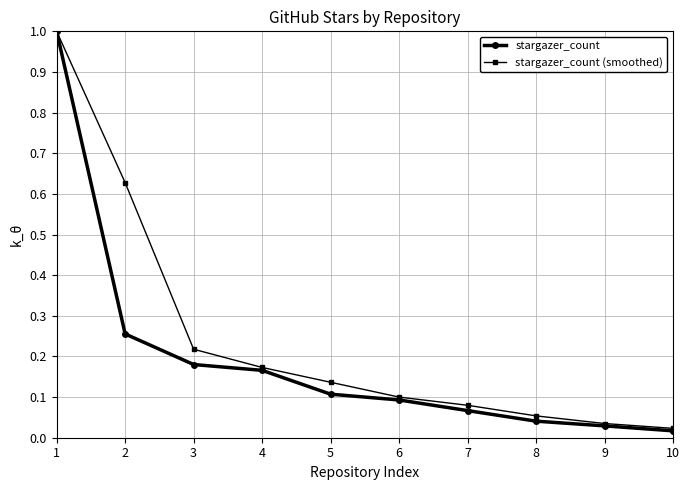

The stargazer_count (smoothed) series shows 0.0 at 5. True or false?

False